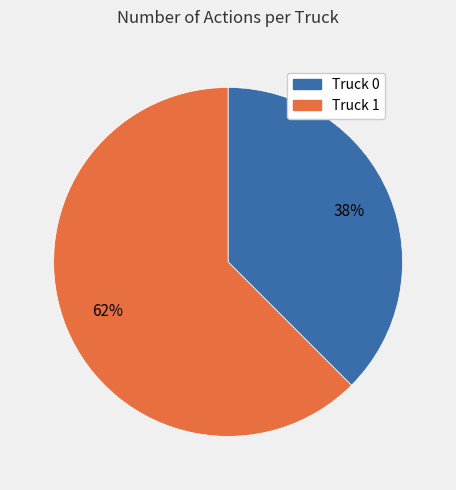

What is the ratio of the value at Truck 0 to the value at Truck 1?

0.6